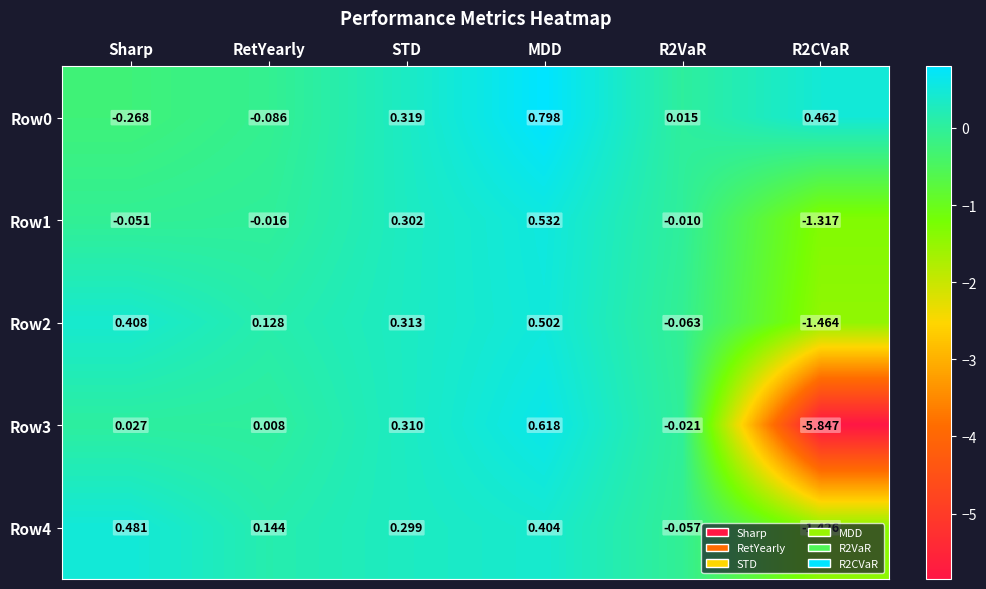

At which category is the sum across all series the highest?

MDD